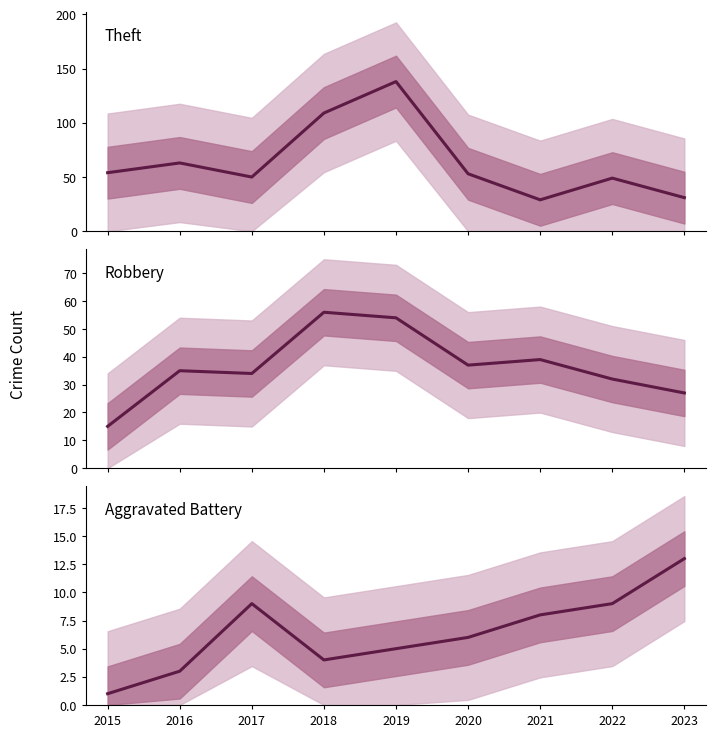

True or false: Robbery and Aggravated Battery cross at least once.

False